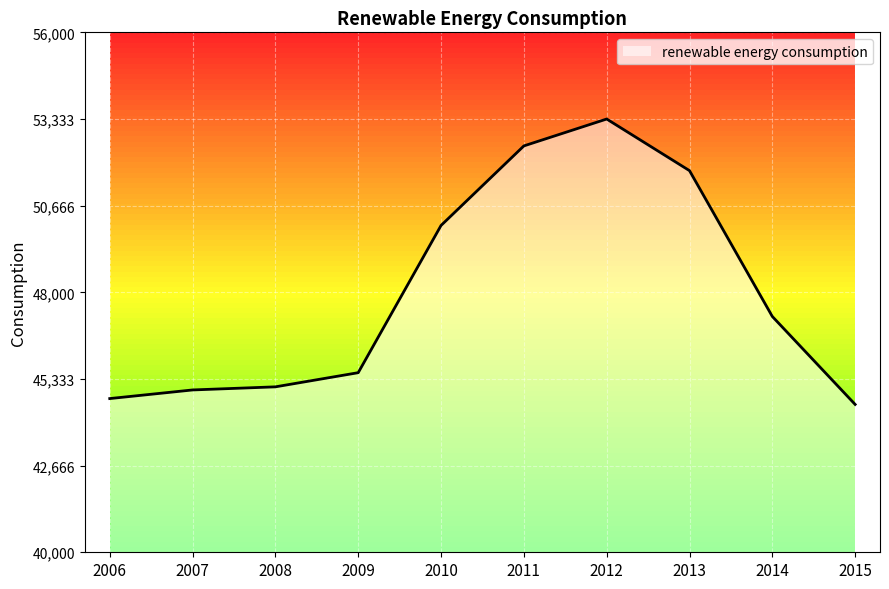

Reading right to left, list all the values displayed in this chart.

2015=44549.4	2014=47255.9	2013=51743.5	2012=53332.4	2011=52505.0	2010=50056.7	2009=45526.7	2008=45090.9	2007=44995.3	2006=44730.0